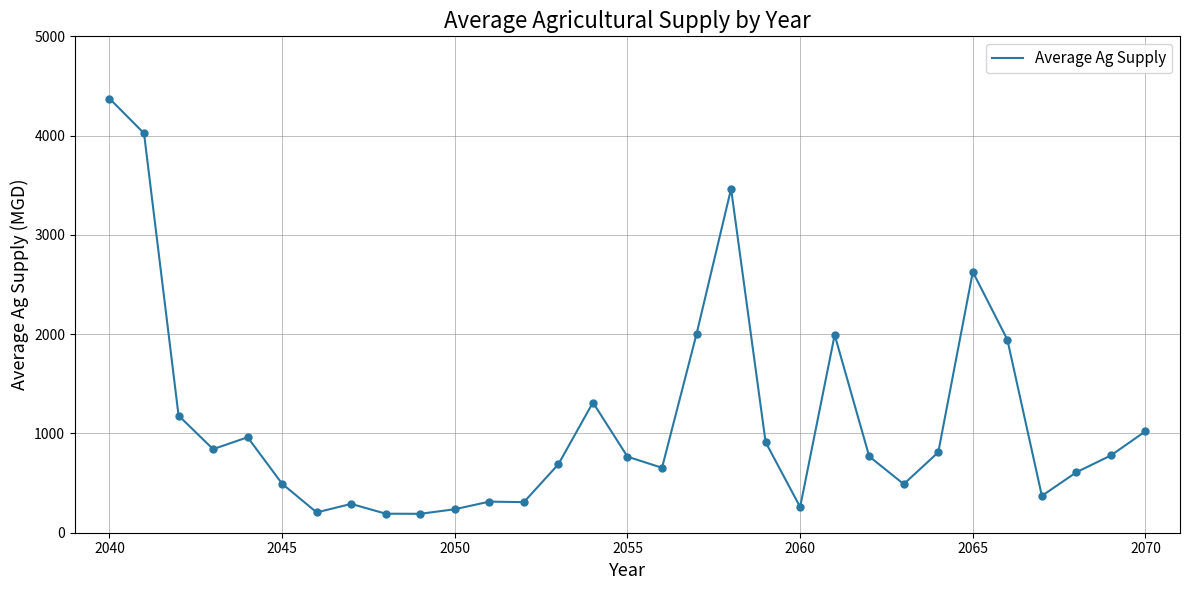

What is the smallest value displayed?

190.6